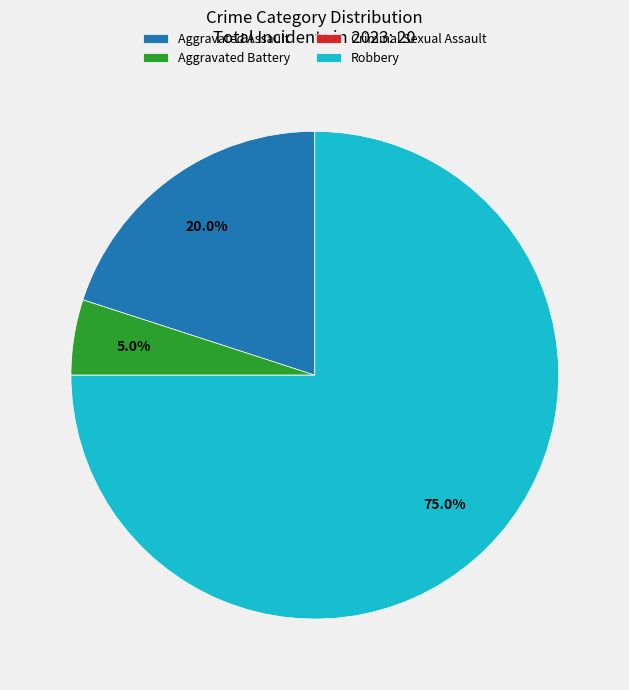

What is the ratio of the value at Aggravated Assault to the value at Robbery?

0.3